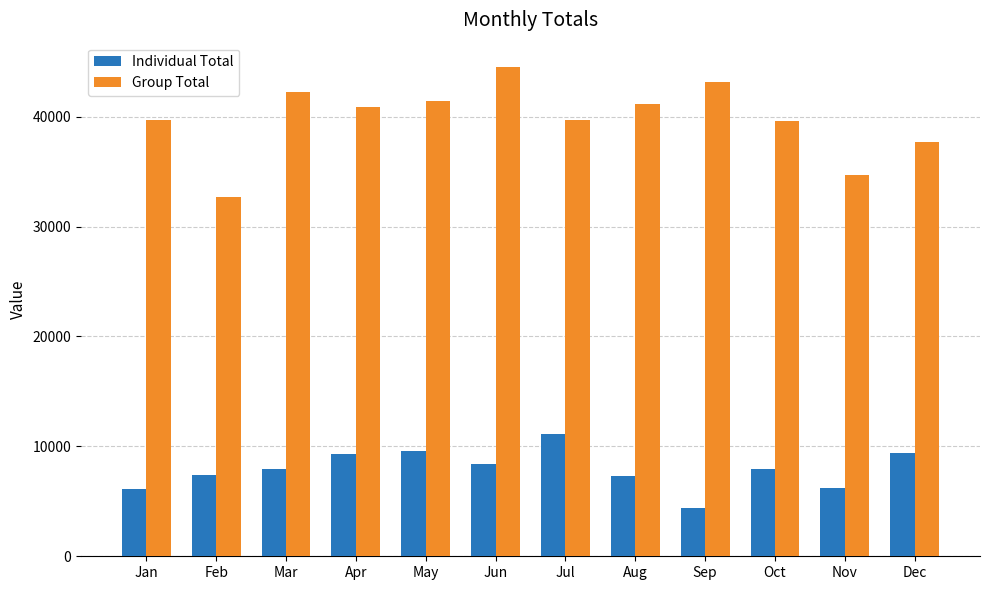

How many values in the Individual Total series exceed 7942?

6